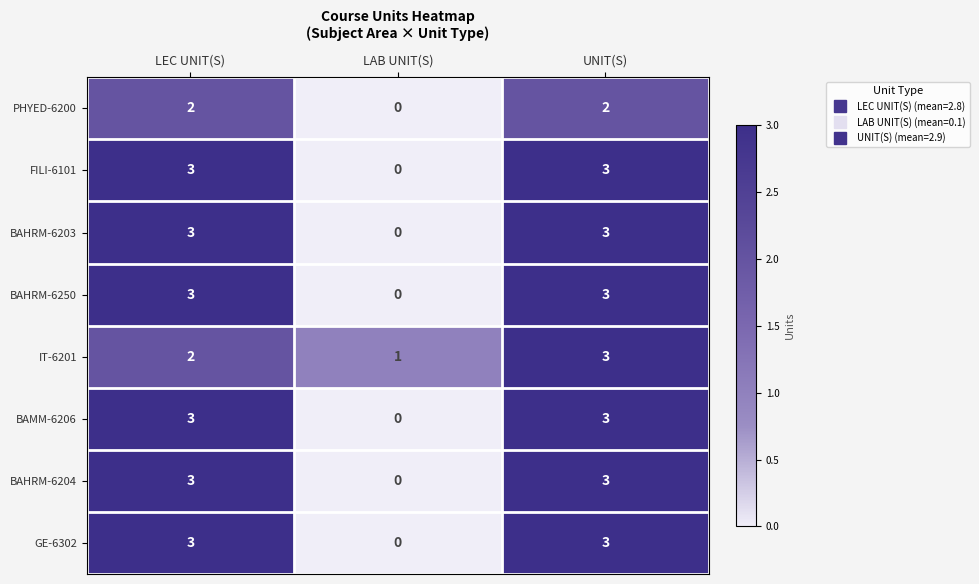

Reading left to right, extract all data points from this chart.

PHYED-6200: 2	0	2
FILI-6101: 3	0	3
BAHRM-6203: 3	0	3
BAHRM-6250: 3	0	3
IT-6201: 2	1	3
BAMM-6206: 3	0	3
BAHRM-6204: 3	0	3
GE-6302: 3	0	3